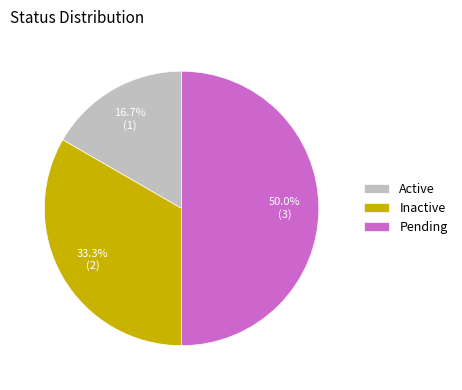

How much of the chart is everything except Pending?

50.0%